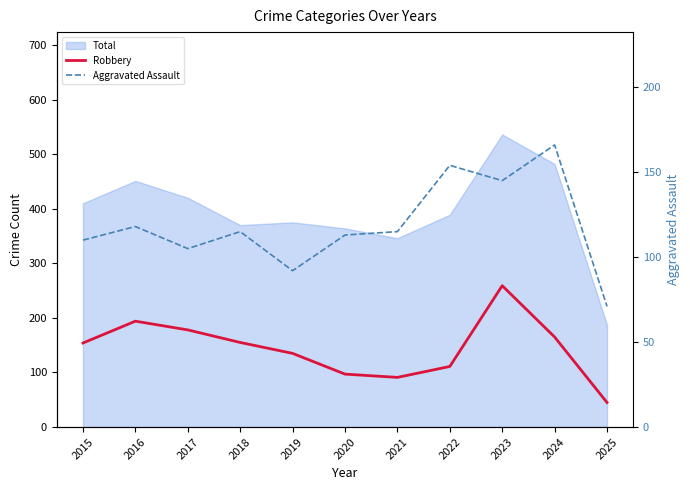

How many data points in Robbery are less than 154?

5